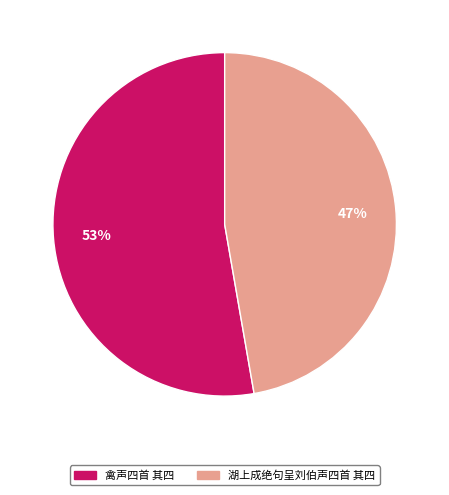

How many segments does this pie chart have?

2